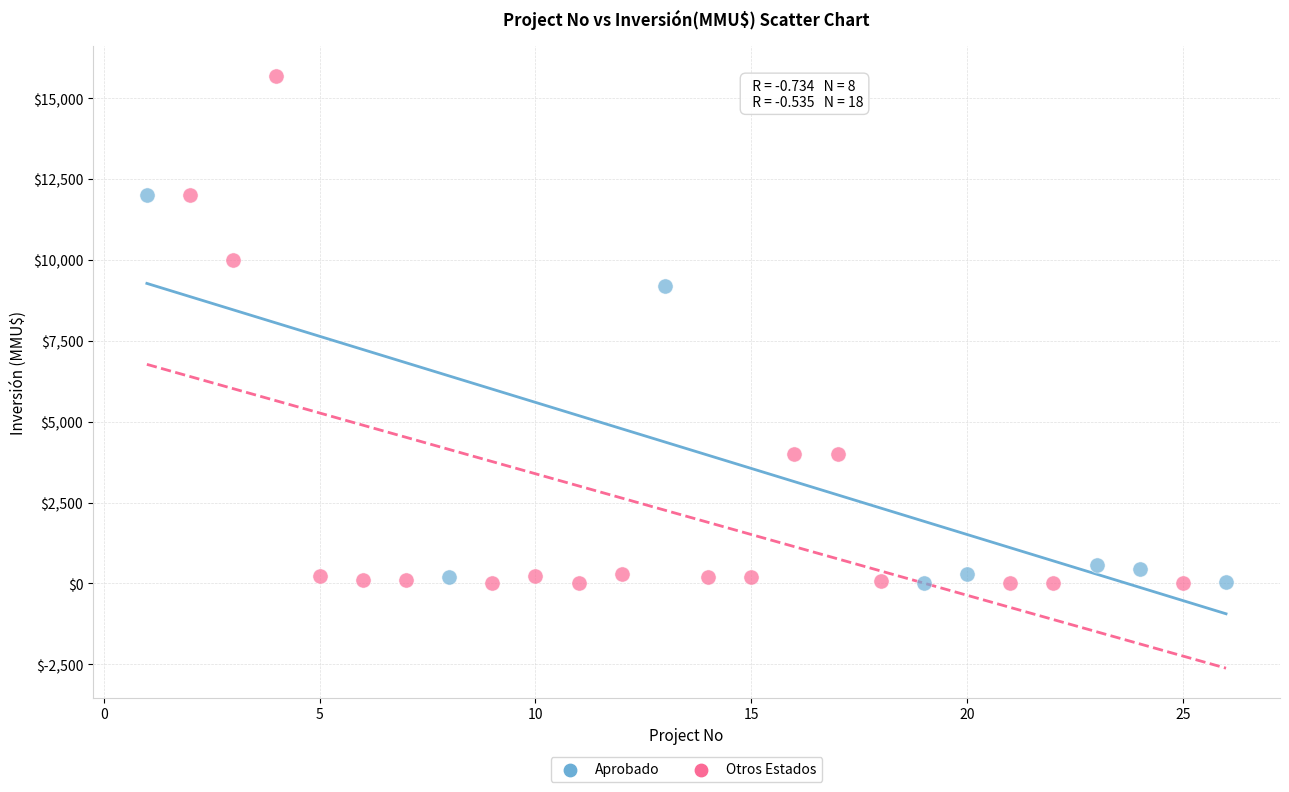

Which series reaches the maximum Y coordinate?

Otros Estados